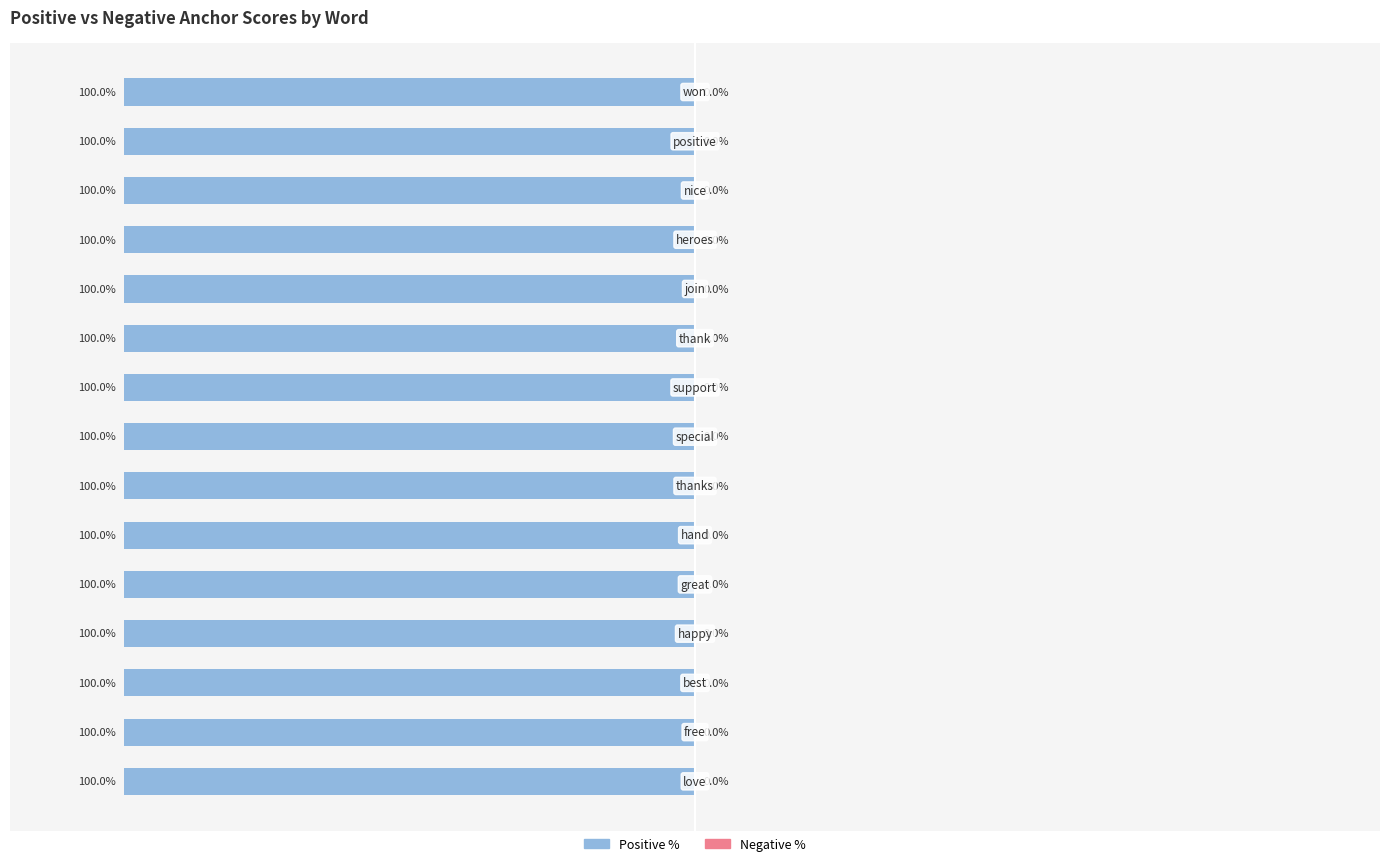

At which category is the sum across all series the highest?

love